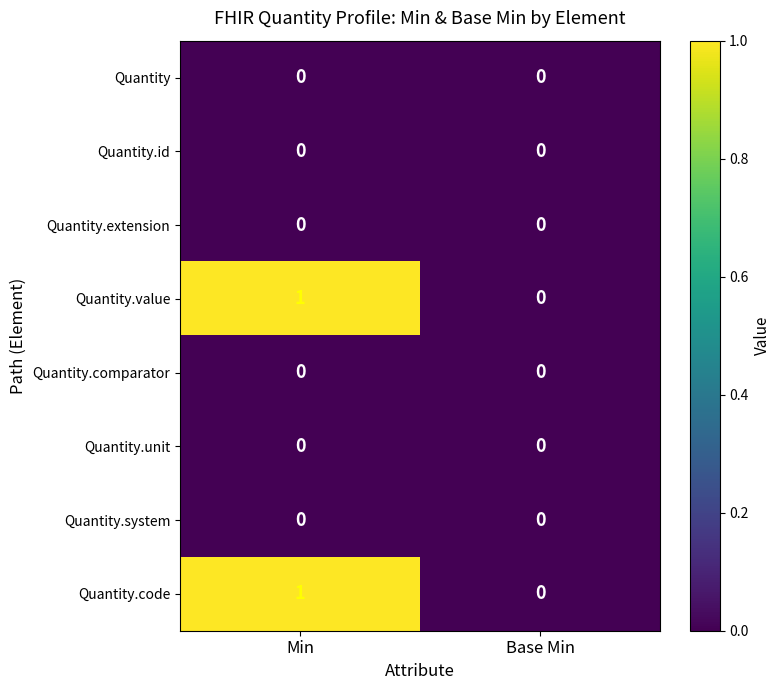

At which category is the sum across all series the highest?

Min